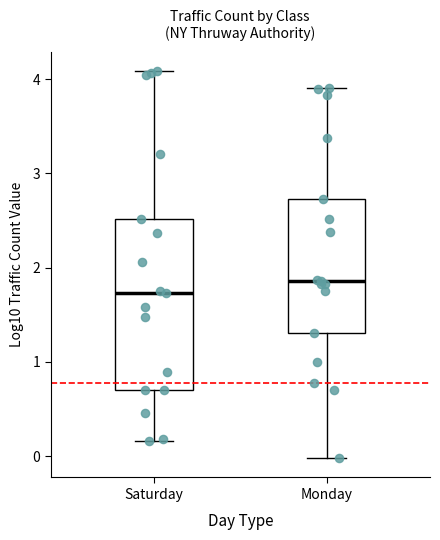

Reading left to right, read every box against the y-axis: the position of its median line, the range the box covers, and the ends of its whiskers. The values are not printed on the chart, so give them approximately, as read against the axis.

Saturday: median 1.7, box 0.7 to 2.5, whiskers 0.2 to 4.1
Monday: median 1.9, box 1.3 to 2.7, whiskers 0.0 to 3.9